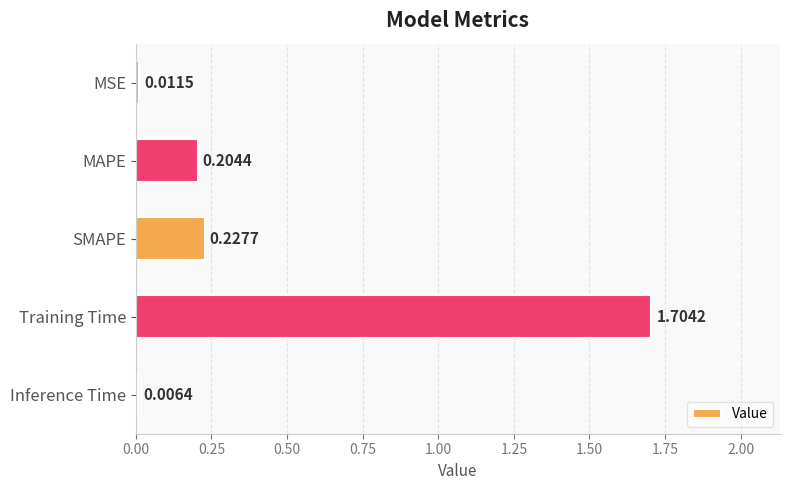

What is the sum of all values?

2.2